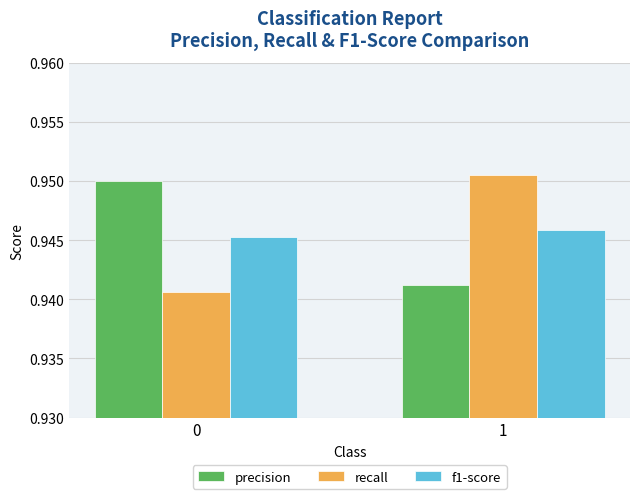

What are all the series names shown in the legend?

precision, recall, f1-score